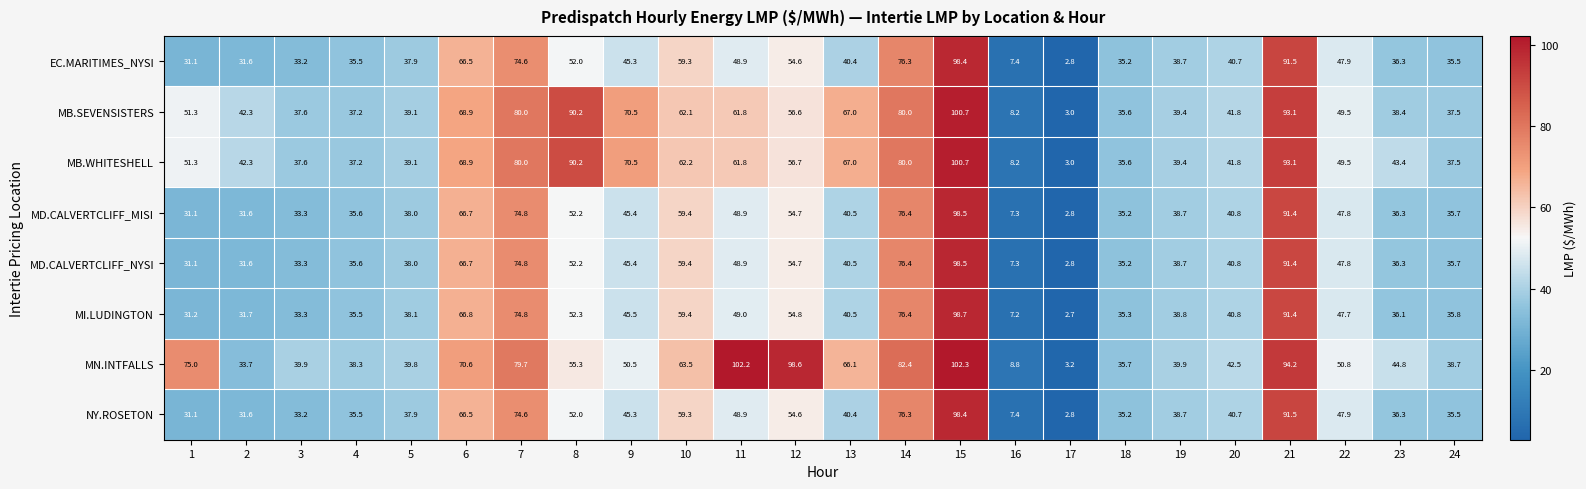

The MD.CALVERTCLIFF_NYSI series shows 66.7 at 6. True or false?

True